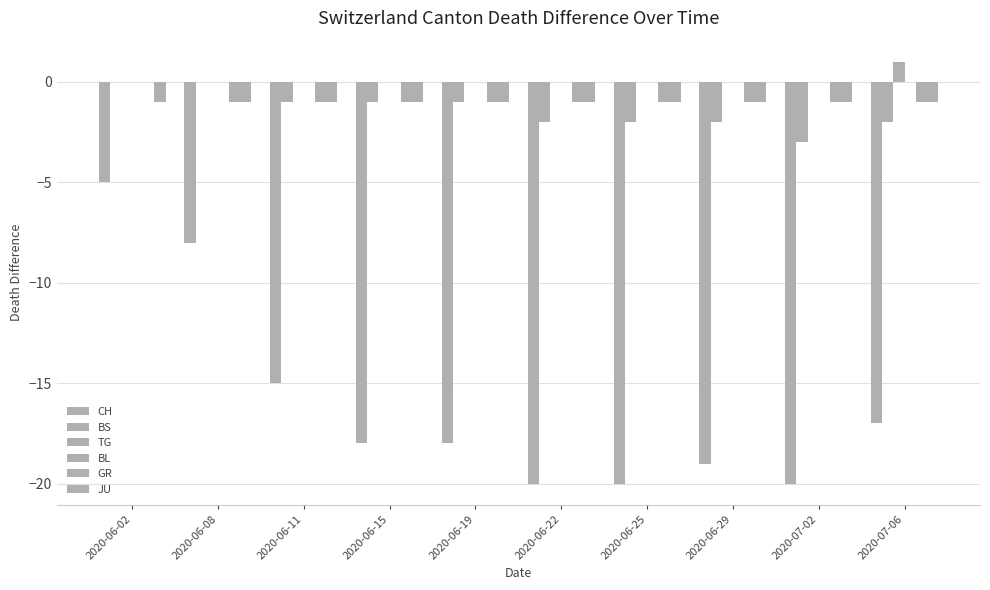

Count the number of categories in the chart.

10